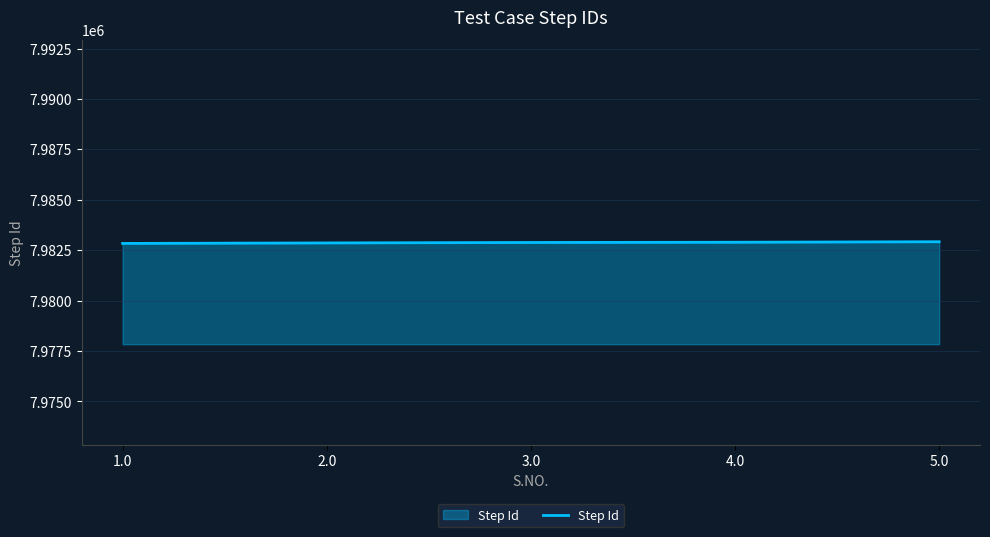

What is the ratio of the value at 3.0 to the value at 4.0?

1.0